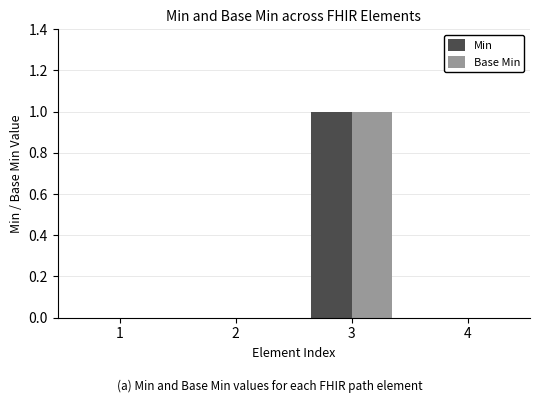

What are all the series names shown in the legend?

Min, Base Min